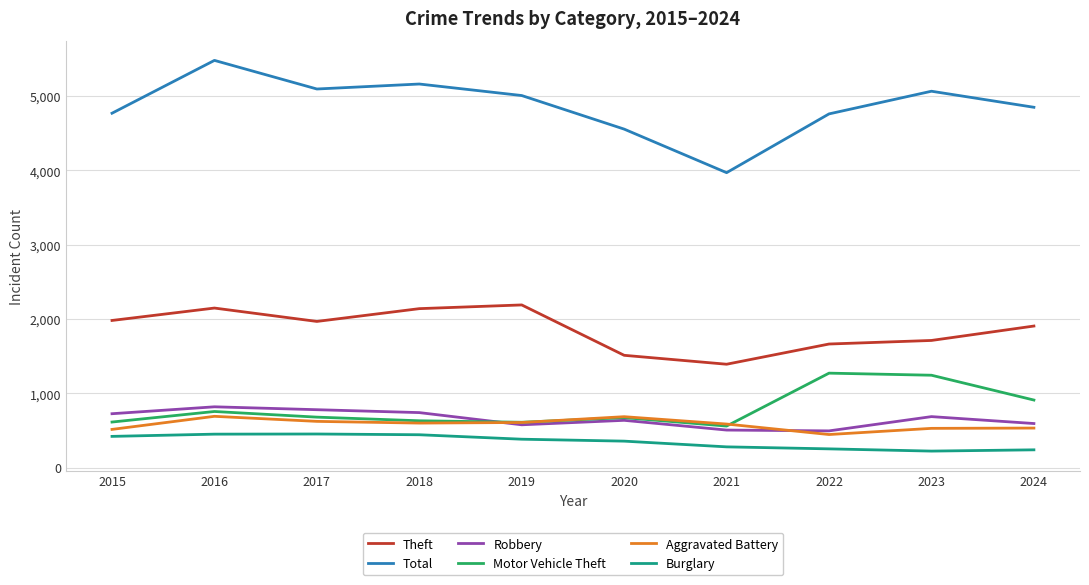

In Theft, how many points are higher than both neighbors (excluding endpoints)?

2